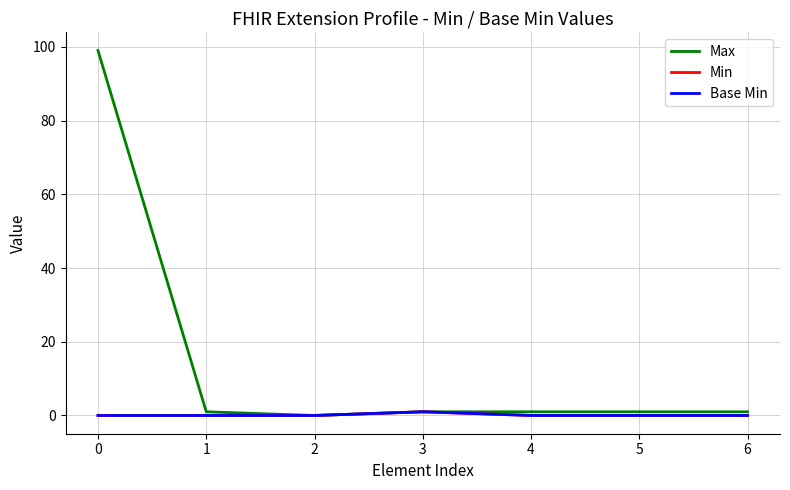

True or false: Min has more than 1 interior local peaks.

False